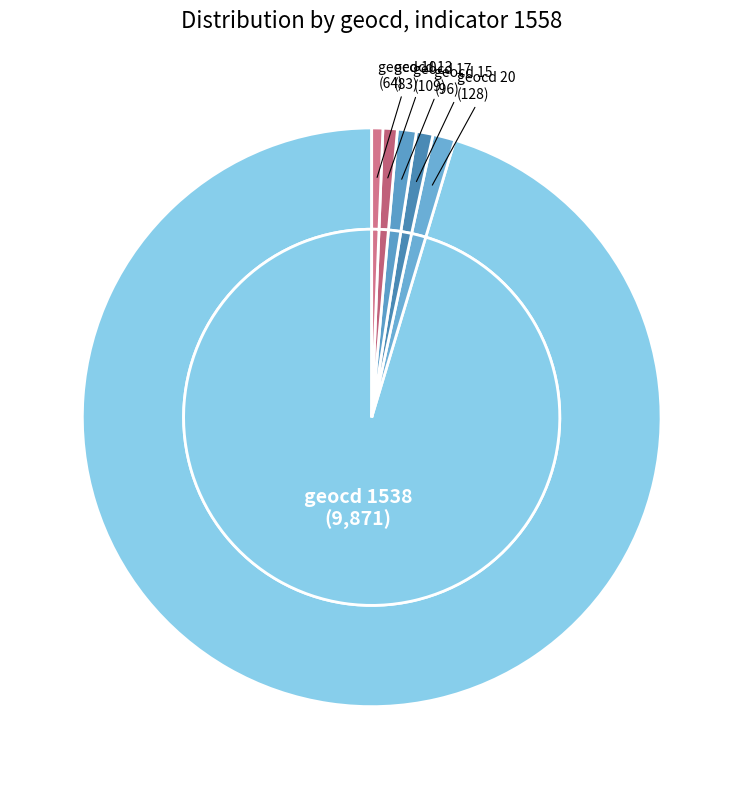

Combined, do 11 and 10 account for over 50%?

No